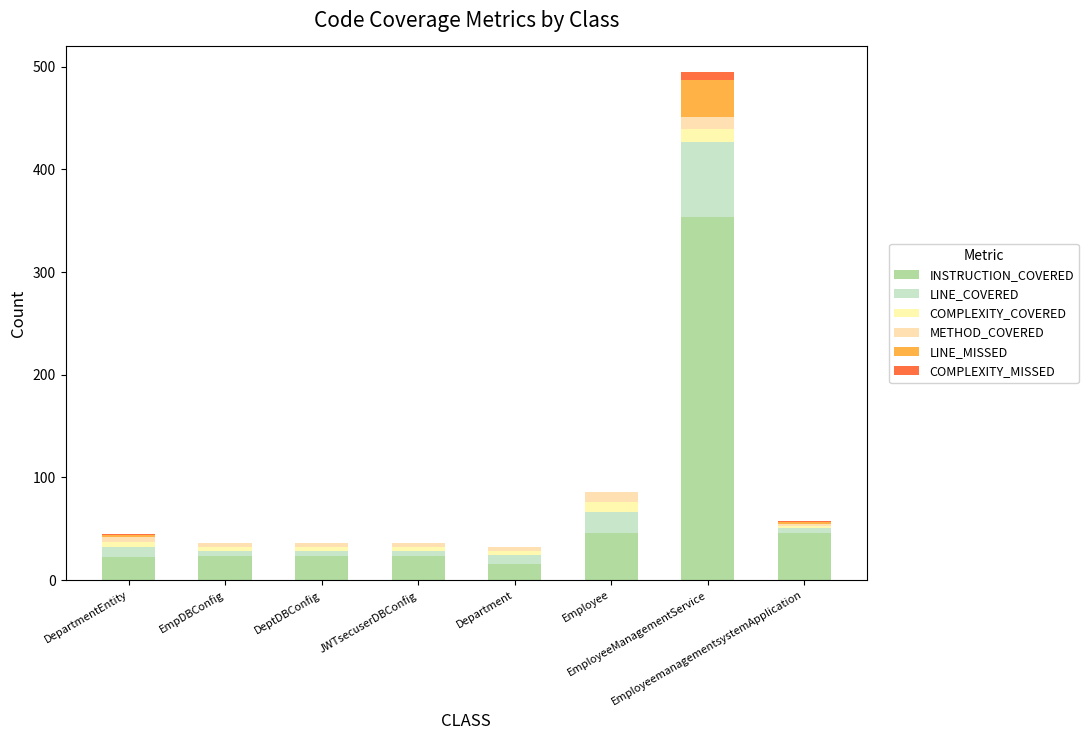

What is the label of the 7th bar from the left?

EmployeeManagementService